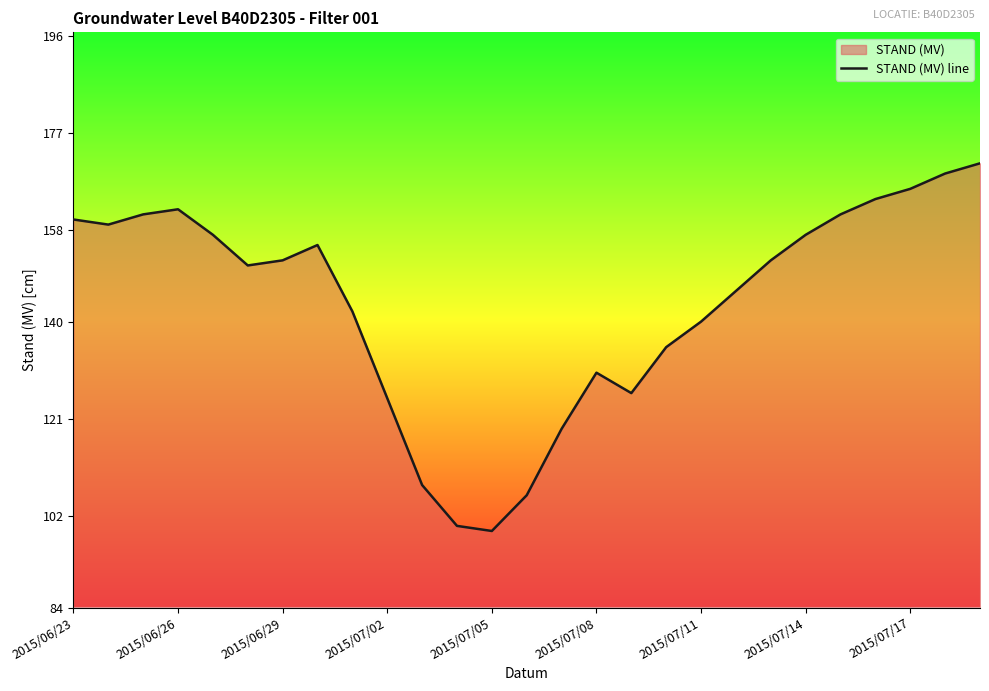

How many lines are shown in the chart?

1